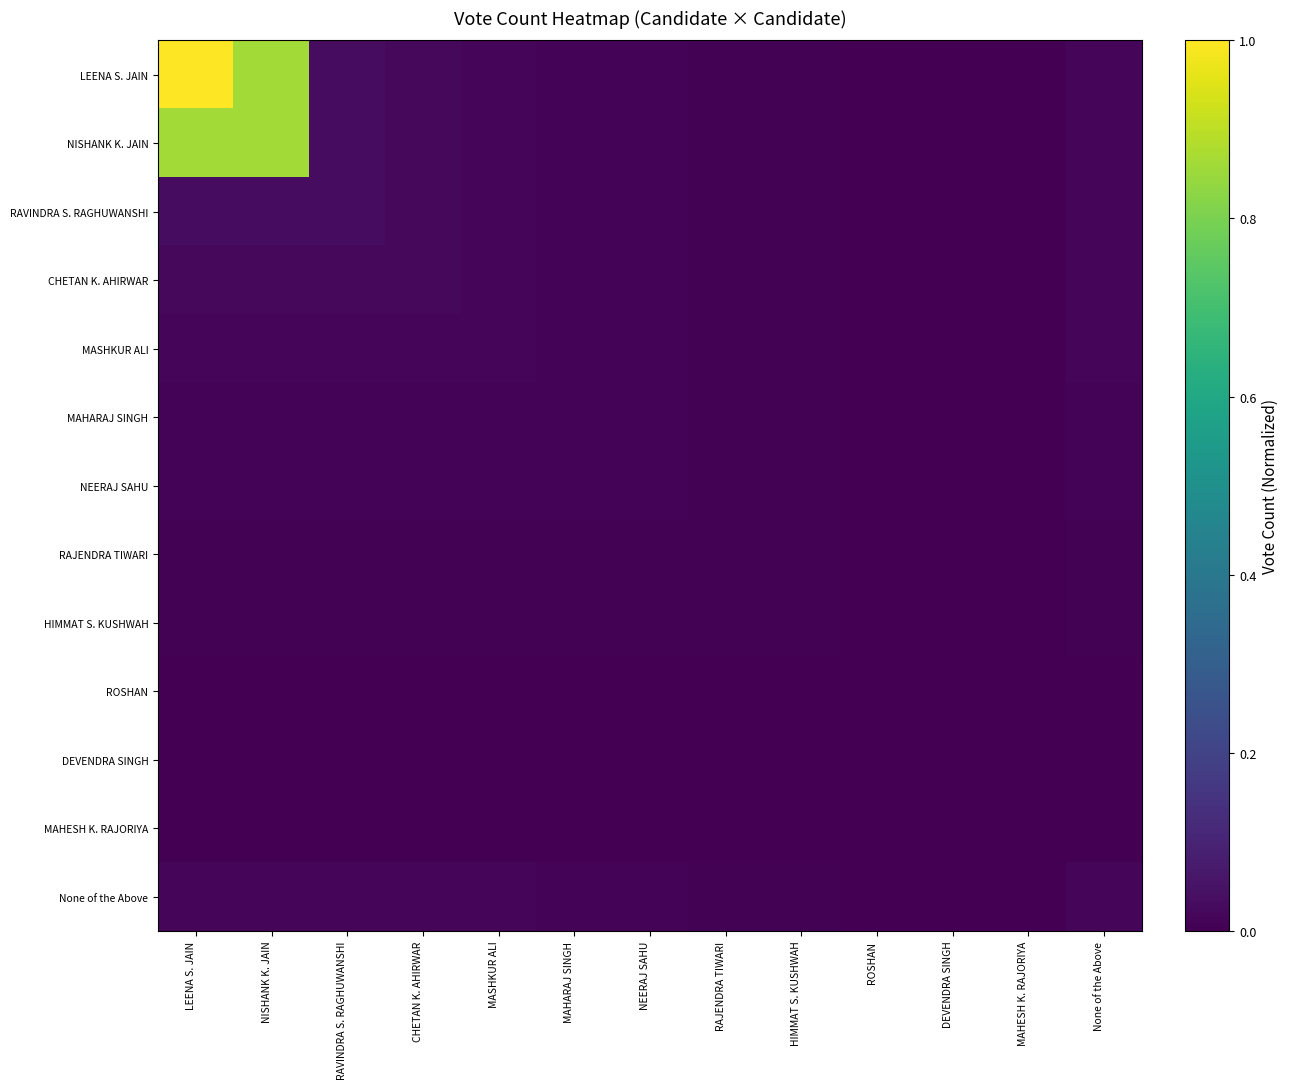

At MAHESH K. RAJORIYA, list the series in order from largest to smallest.

LEENA S. JAIN, NISHANK K. JAIN, RAVINDRA S. RAGHUWANSHI, CHETAN K. AHIRWAR, MASHKUR ALI, MAHARAJ SINGH, NEERAJ SAHU, RAJENDRA TIWARI, HIMMAT S. KUSHWAH, ROSHAN, DEVENDRA SINGH, MAHESH K. RAJORIYA, None of the Above